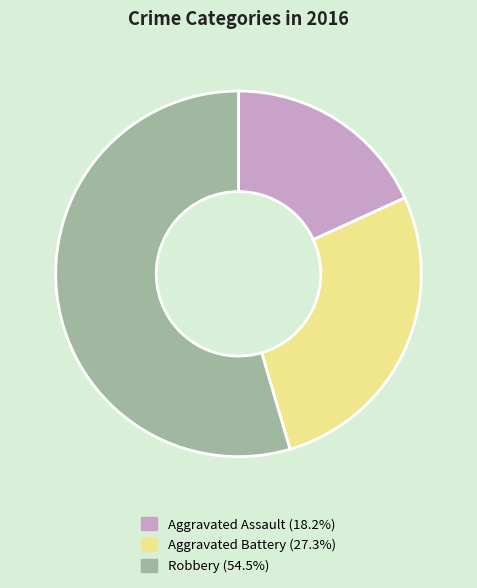

Rank the categories by value from lowest to highest.

Aggravated Assault, Aggravated Battery, Robbery